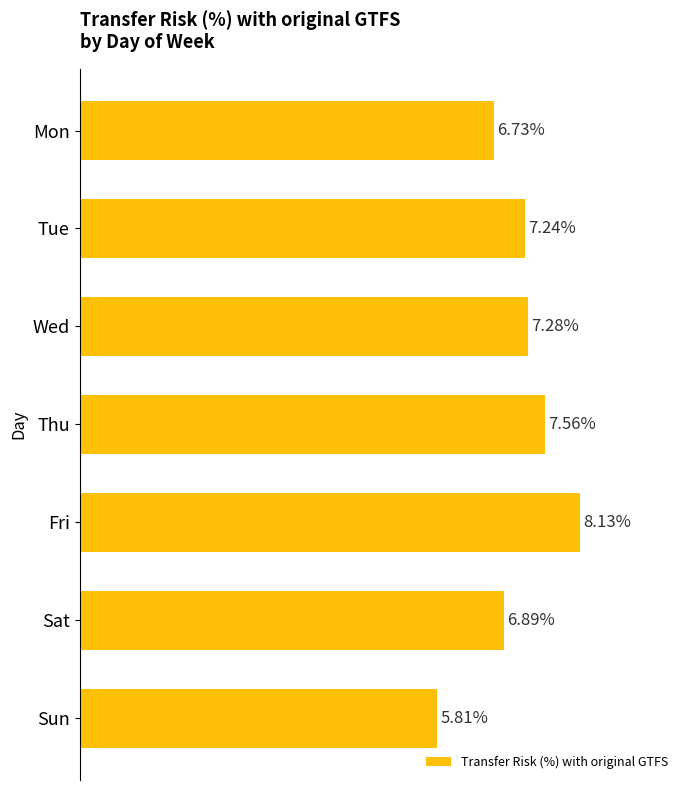

List the labels in order of value, largest first.

Fri, Thu, Wed, Tue, Sat, Mon, Sun